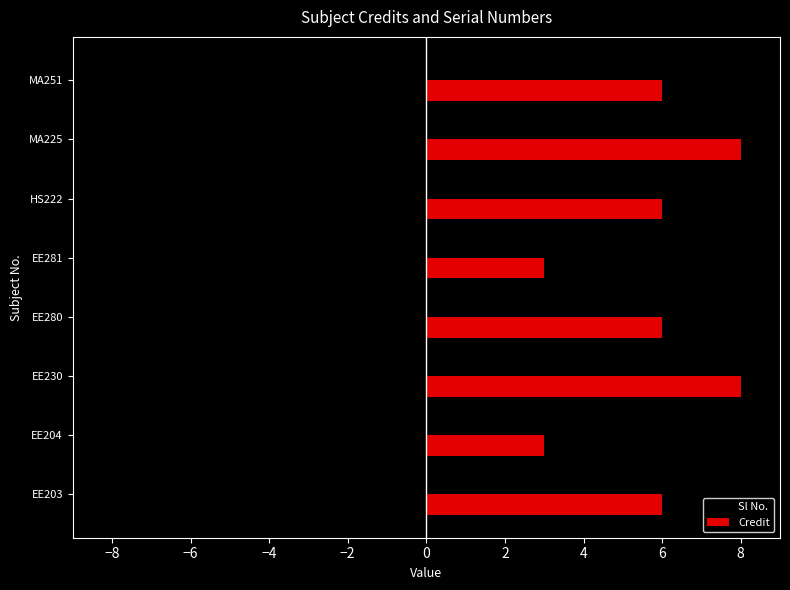

Is the value of Credit at MA225 greater than the value of Sl No. at HS222?

Yes